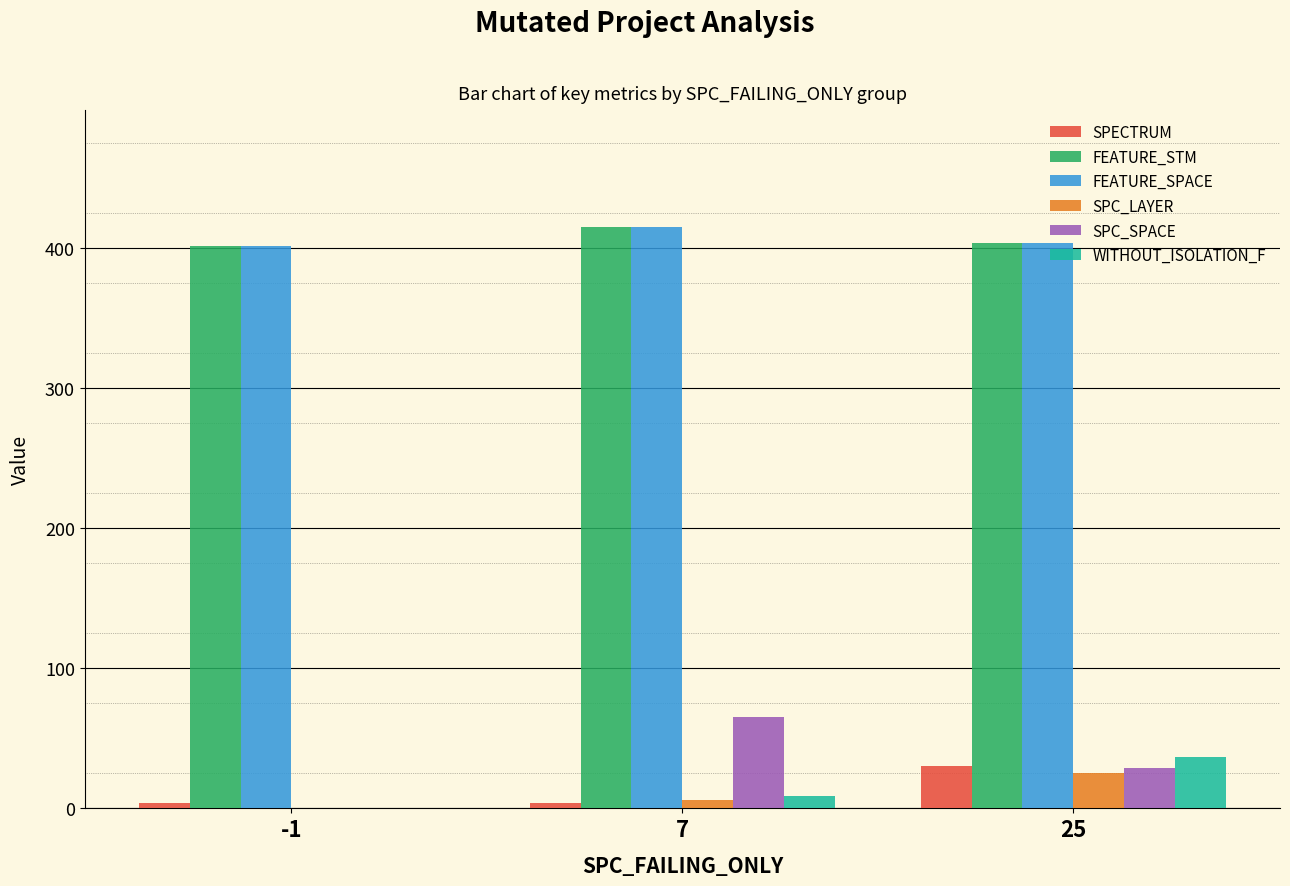

Does the chart contain stacked bars?

No